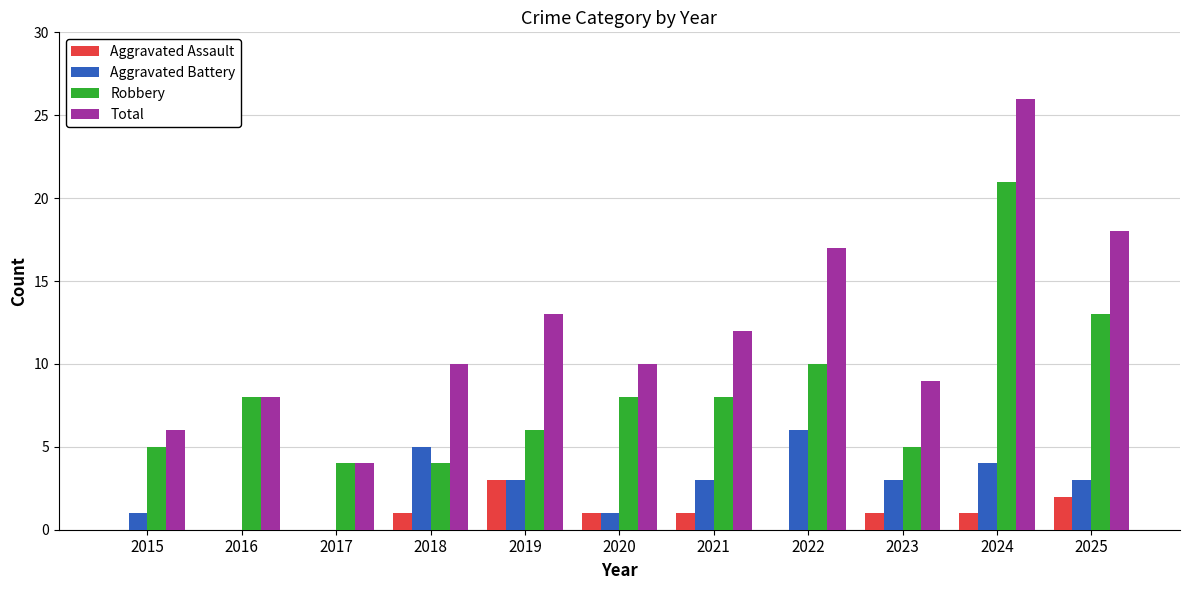

What is the highest value of the Total series?

26